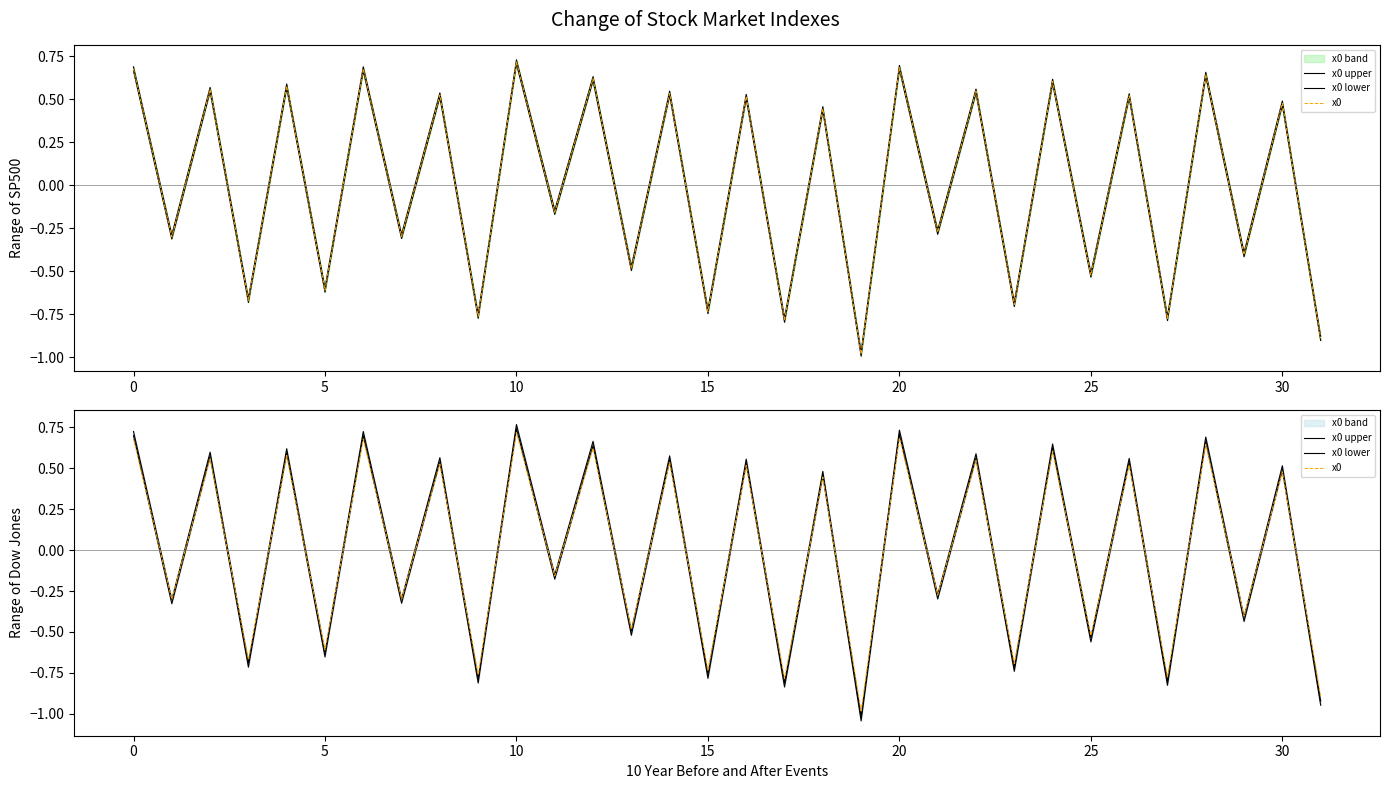

True or false: x0 and x0 lower cross at least once.

True